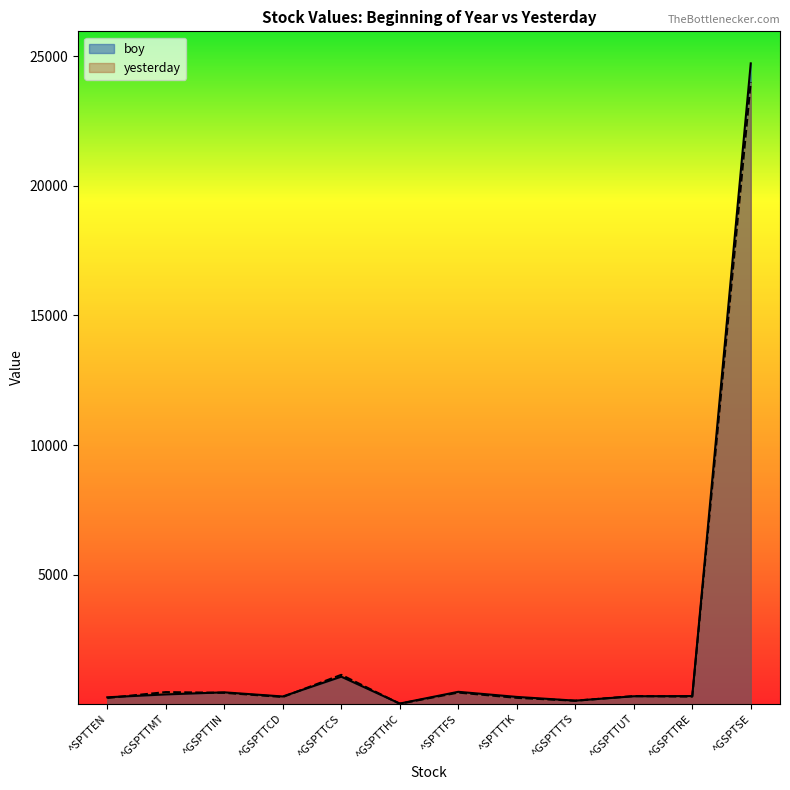

What is the label of the 6th point from the right?

^SPTTFS